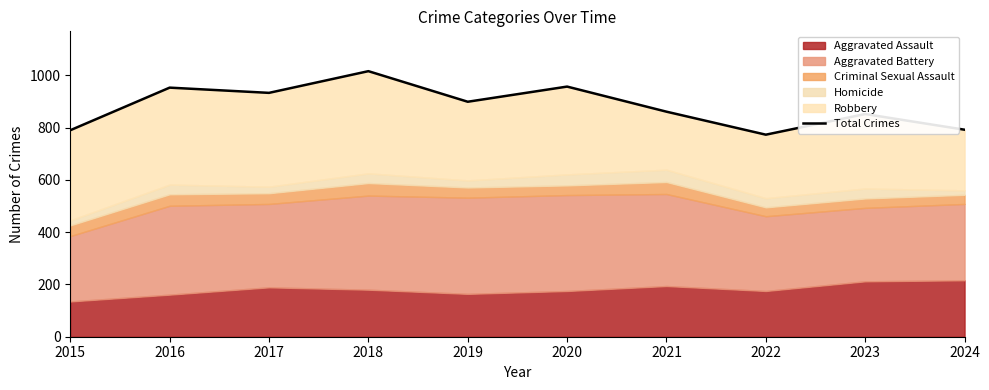

Rank the categories by value from highest to lowest.

2018, 2020, 2016, 2017, 2019, 2021, 2023, 2024, 2015, 2022